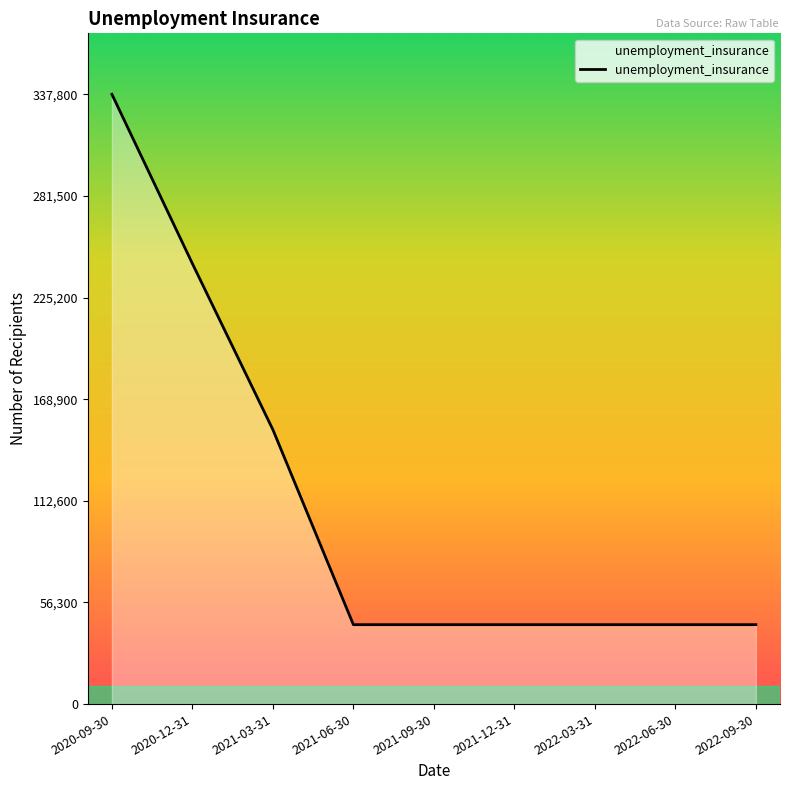

What is the difference between the maximum and minimum values?

293800